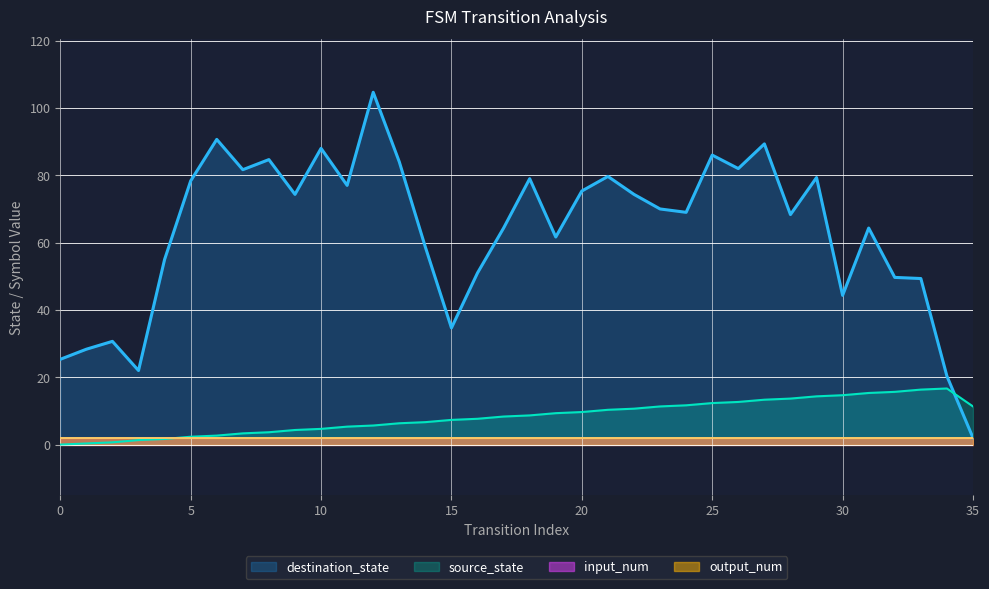

Which series ends up on top after the final intersection of destination_state and source_state?

source_state